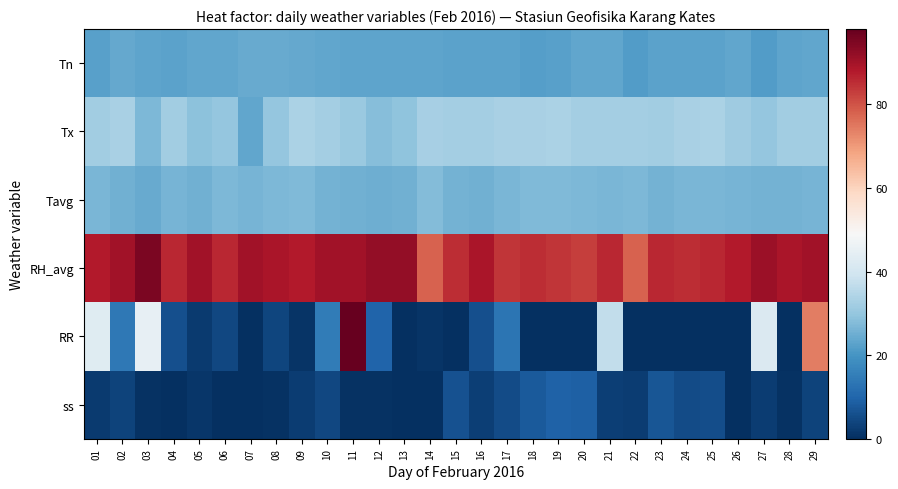

At how many categories does at least one series exceed 31?

29